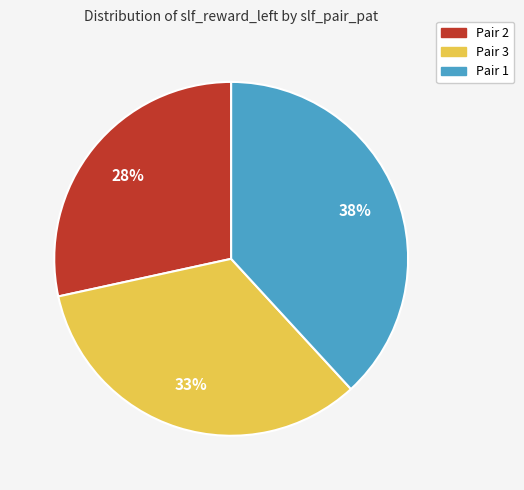

Is it true that Pair 3 is 42% of the pie?

False